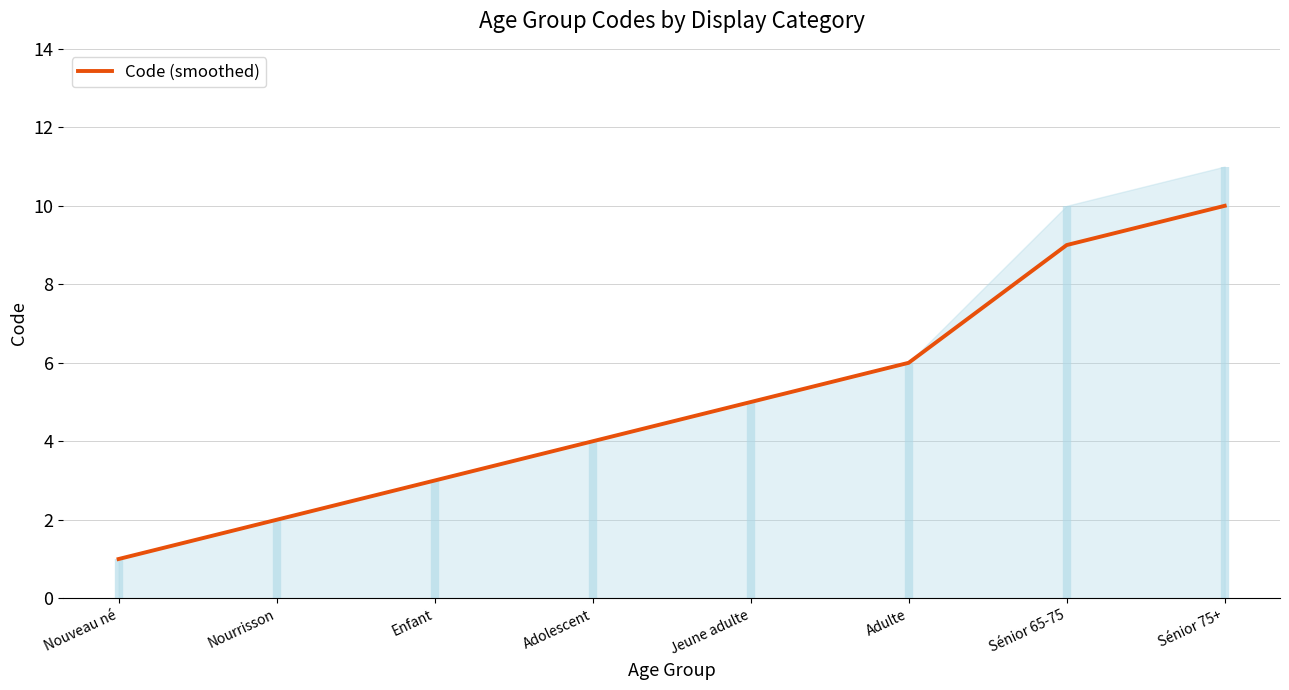

How many lines are shown in the chart?

1